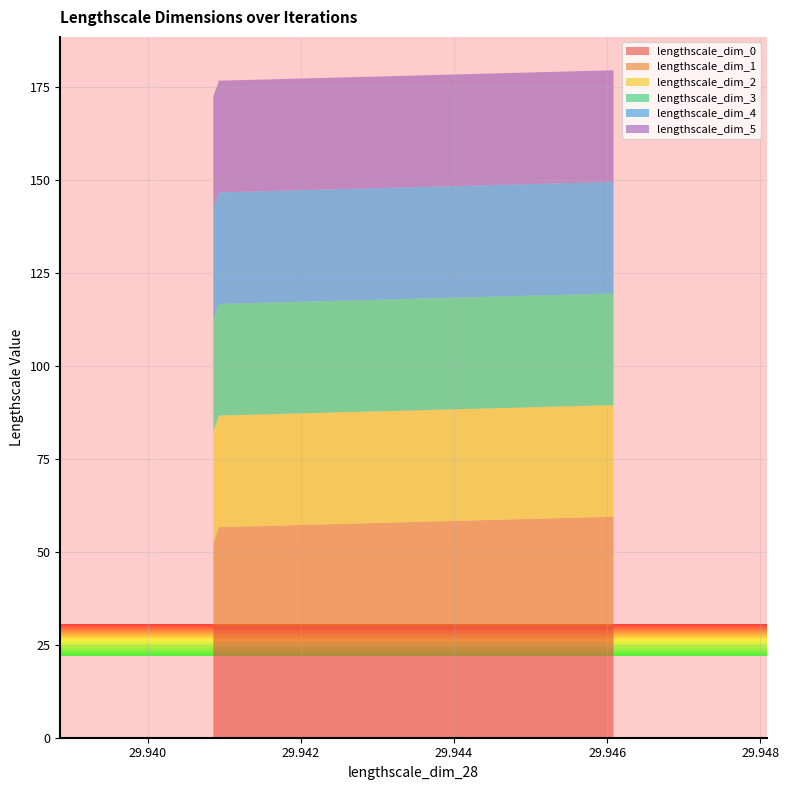

What is the minimum value for lengthscale_dim_0?

30.0